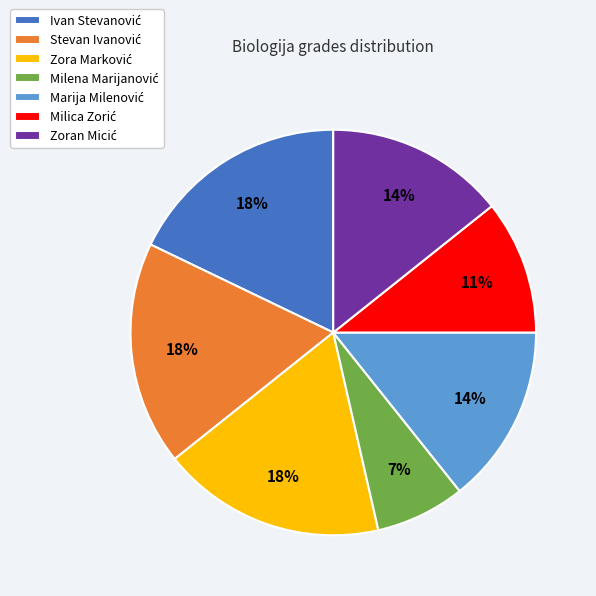

To the nearest percent, what is the average slice percentage?

14%